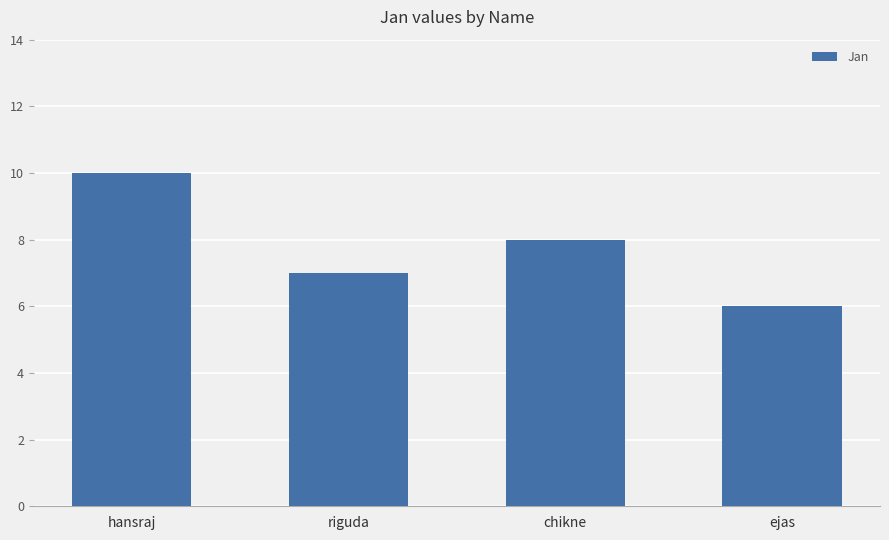

Reading left to right, transcribe all the data shown in this chart.

10	7	8	6